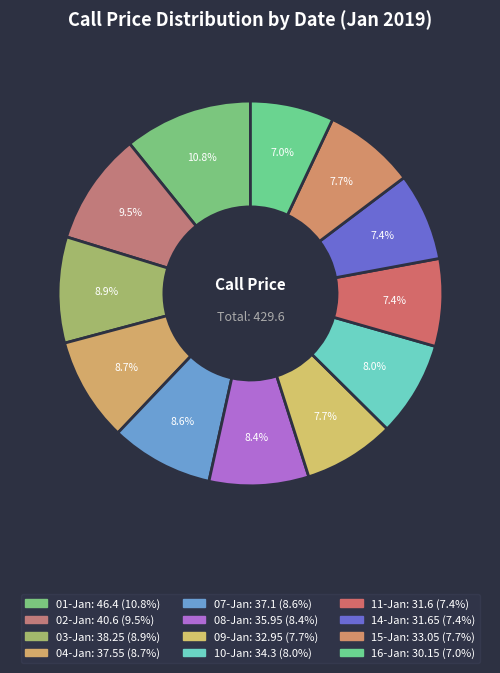

Is the sum of 10-Jan and 02-Jan greater than half?

No